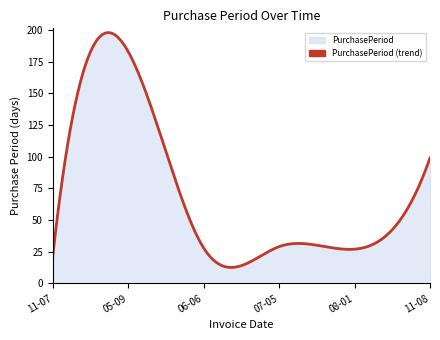

What is the sum of all values?

21457.4